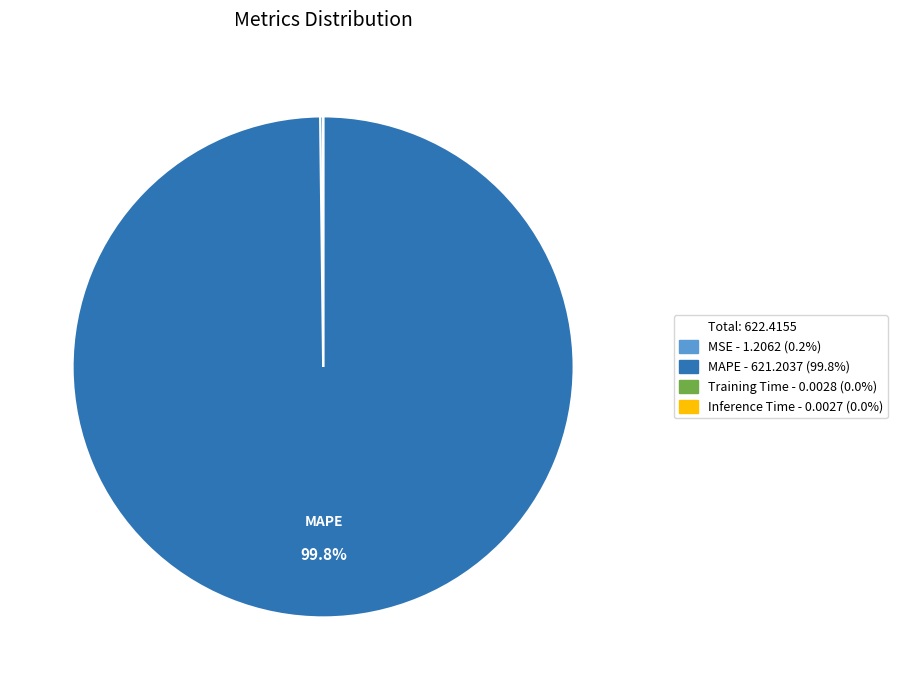

Is there a majority slice in this chart?

Yes